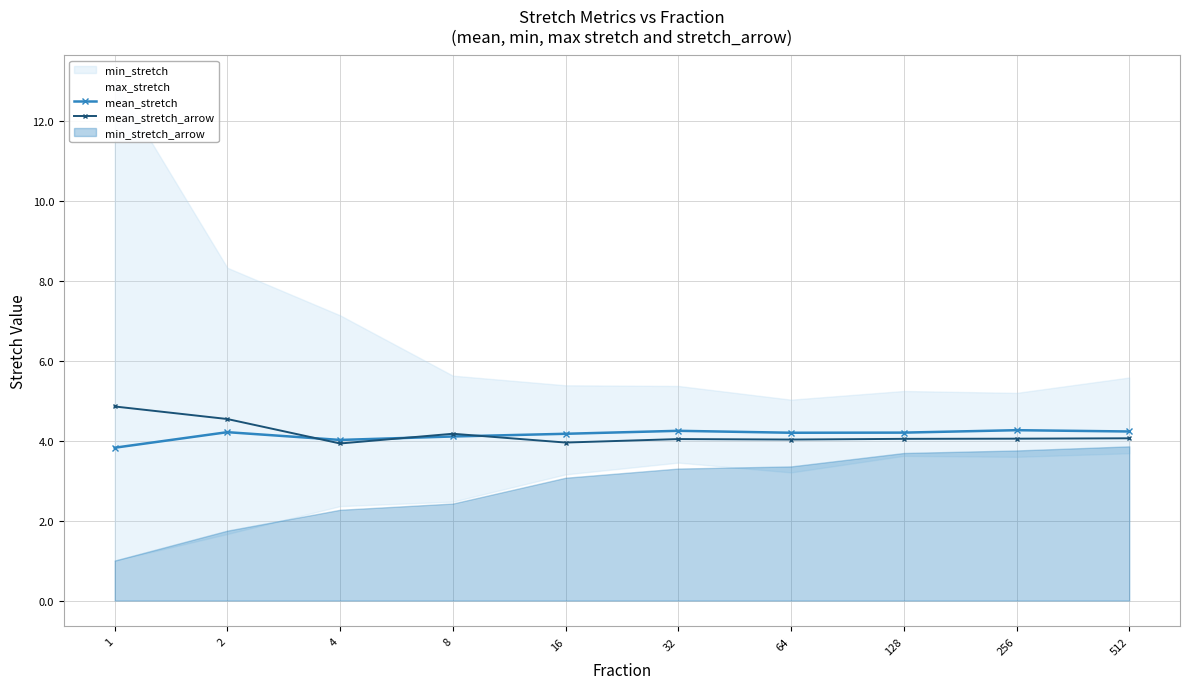

Is it true that mean_stretch equals 4.0 at 4?

True